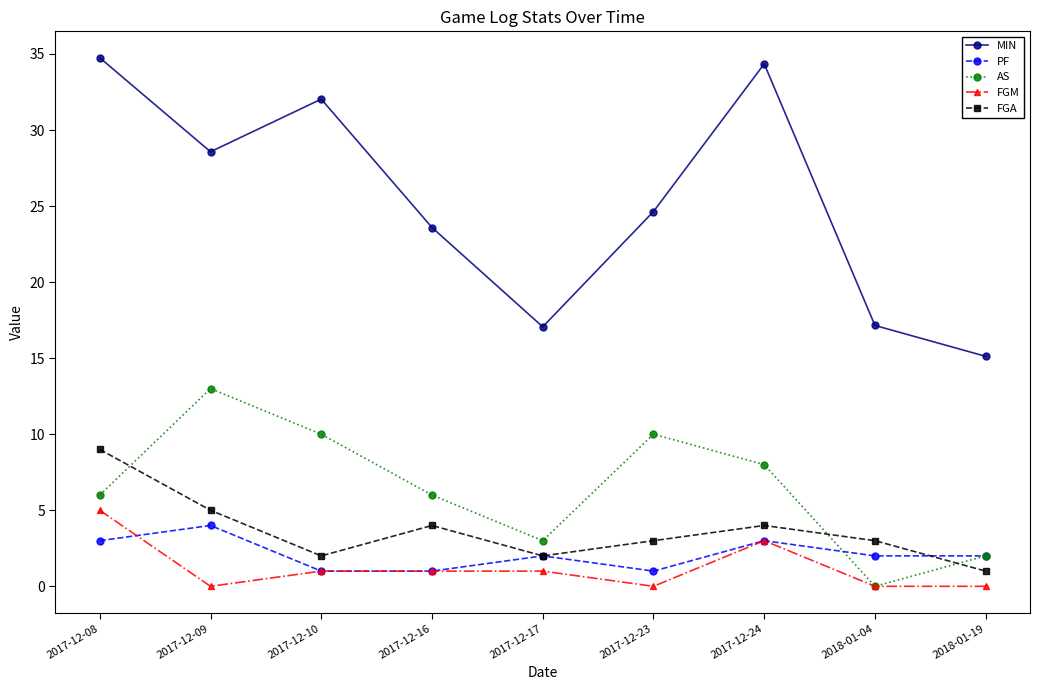

Rank the series by their maximum value, from lowest to highest.

PF, FGM, FGA, AS, MIN